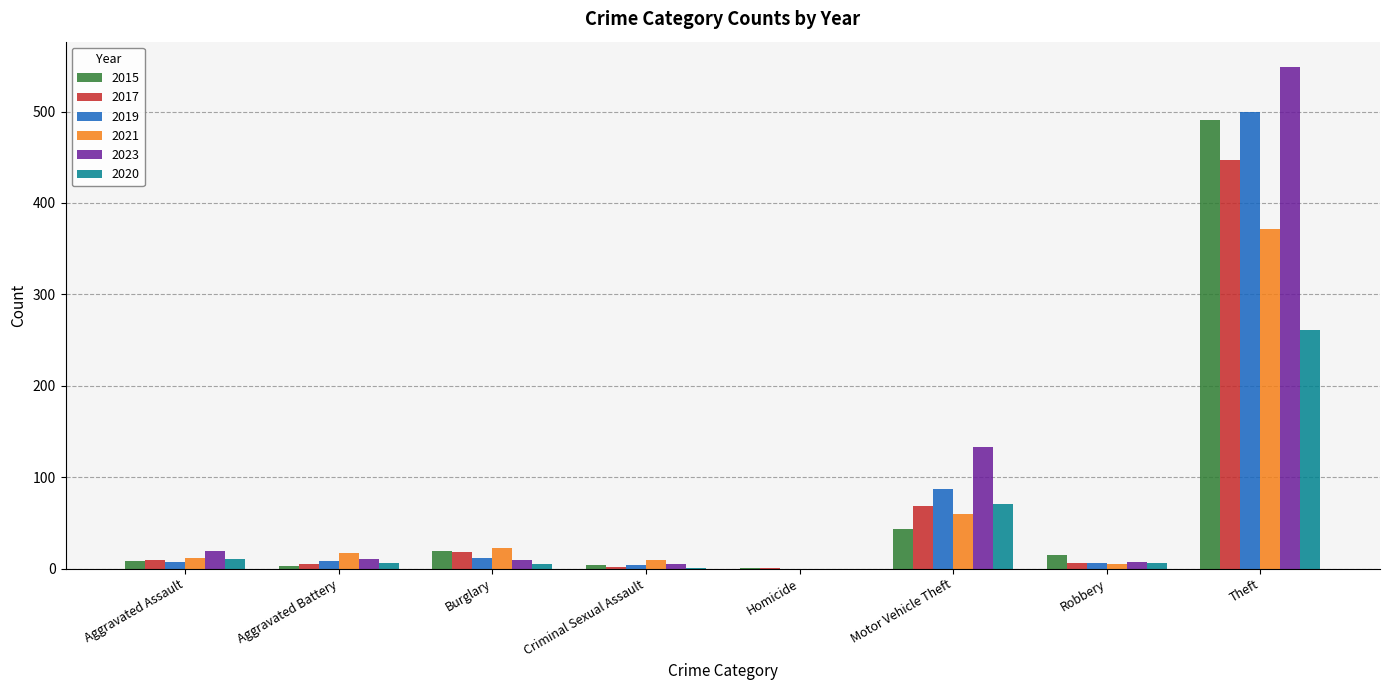

Count the number of data series in this chart.

6